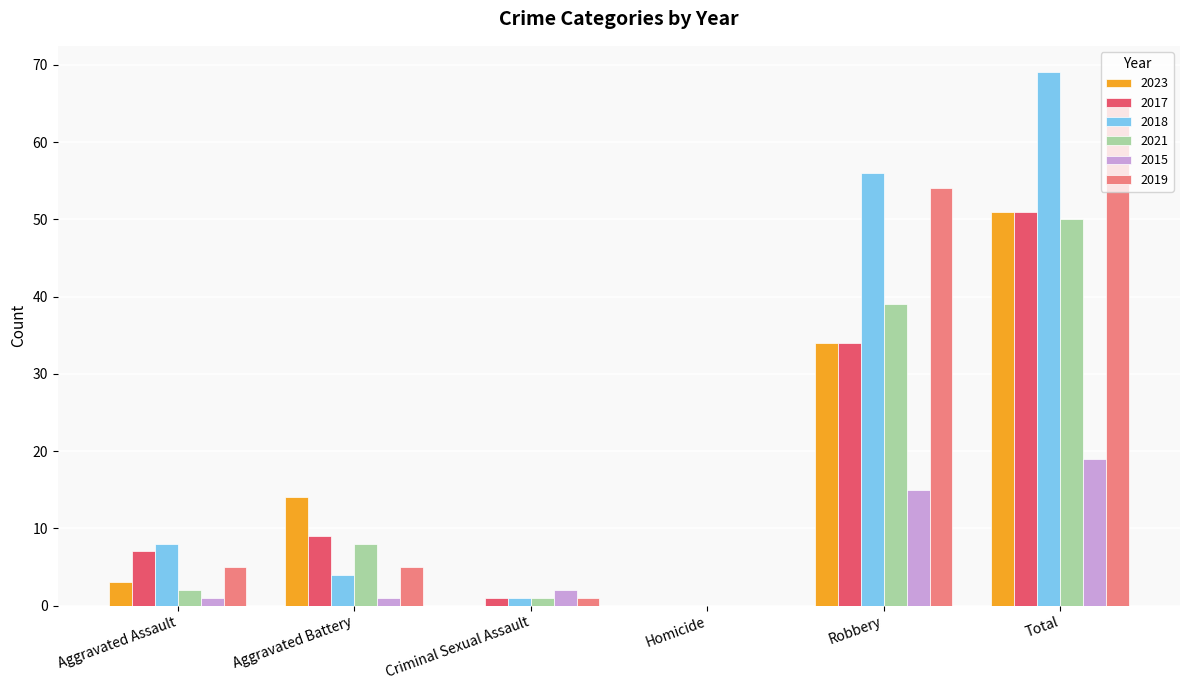

What is the sum of all 2018 values?

138